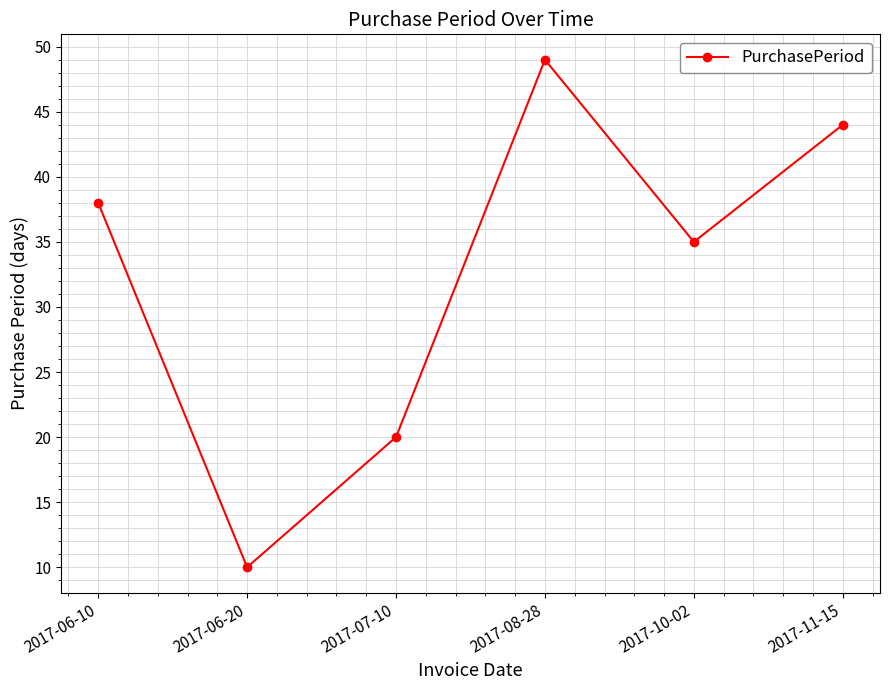

List the labels in order of value, largest first.

2017-08-28, 2017-11-15, 2017-06-10, 2017-10-02, 2017-07-10, 2017-06-20